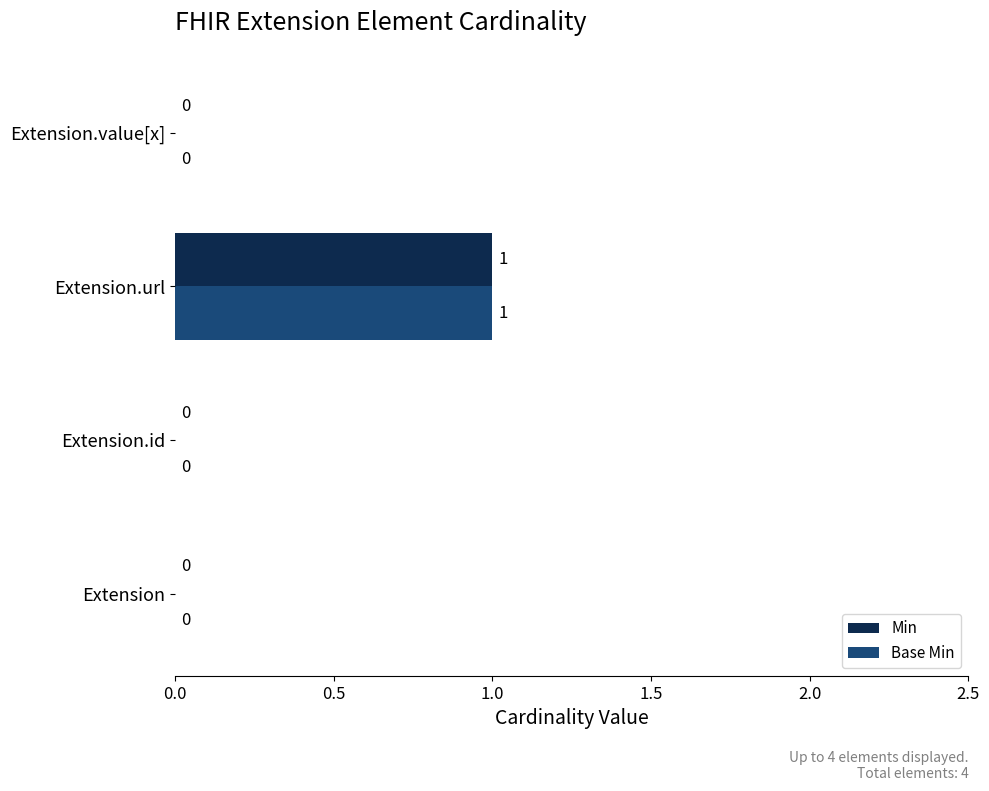

What is the greatest value displayed?

1